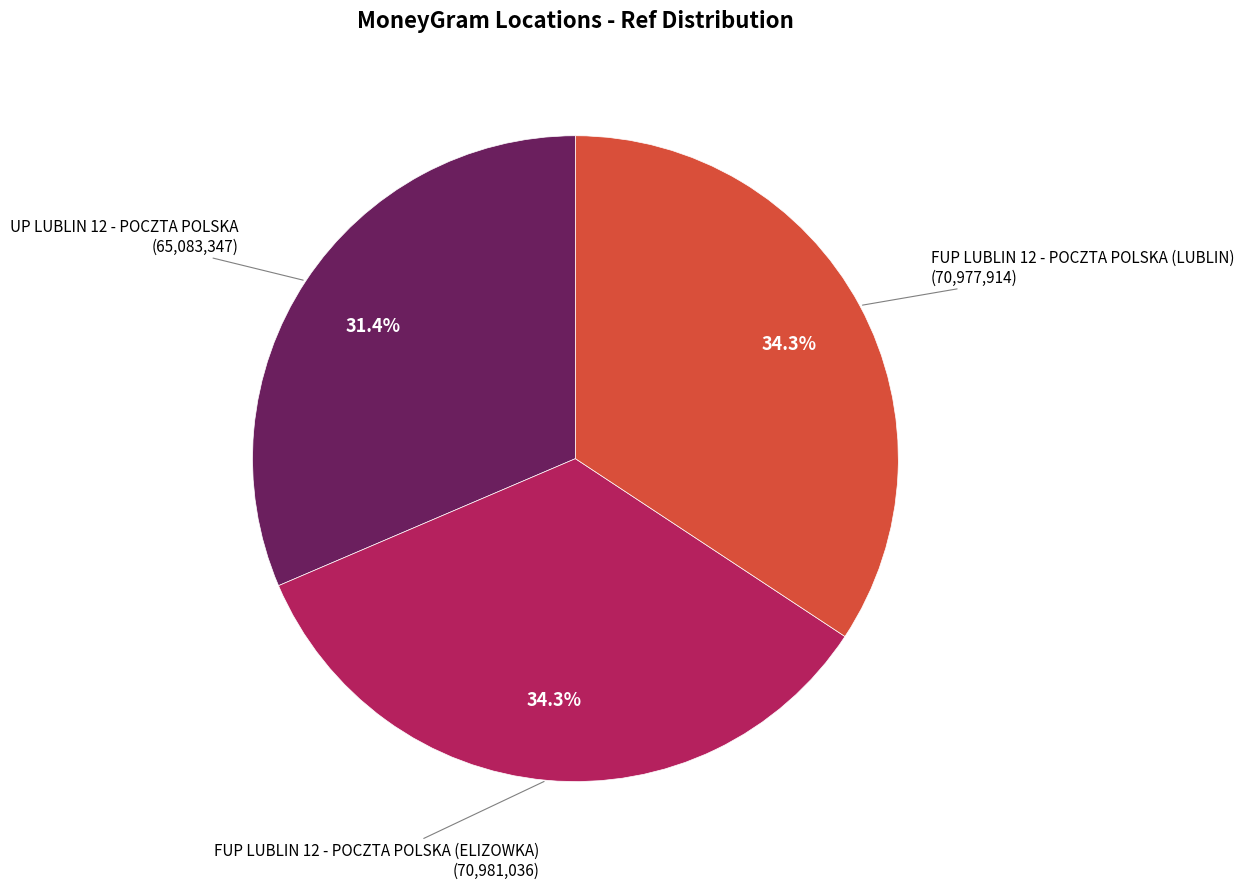

Is there any slice that represents more than half of the pie?

No